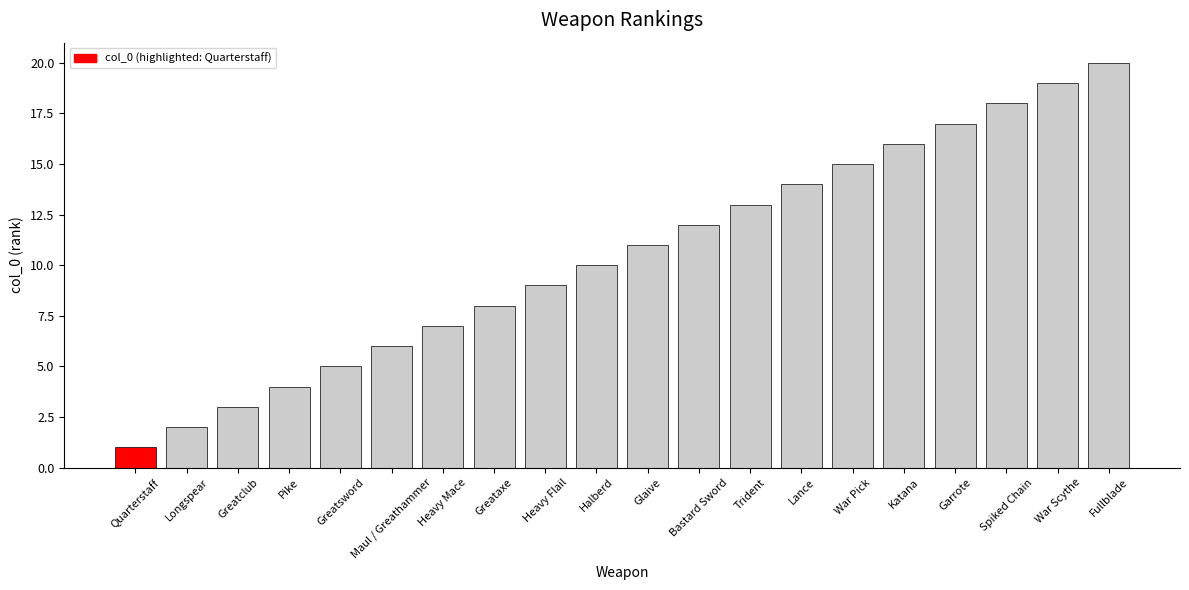

What is the label of the 2nd bar from the right?

War Scythe